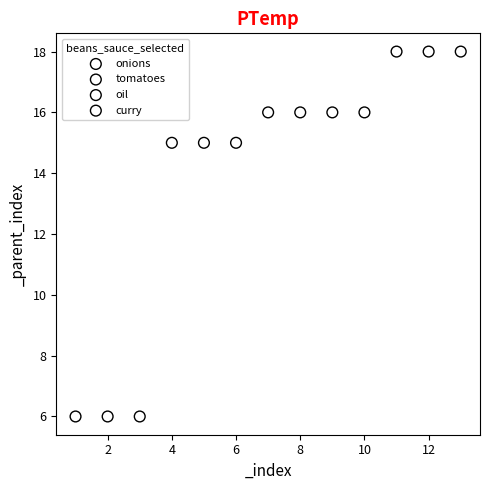

What are all the series names shown in the legend?

onions, tomatoes, oil, curry